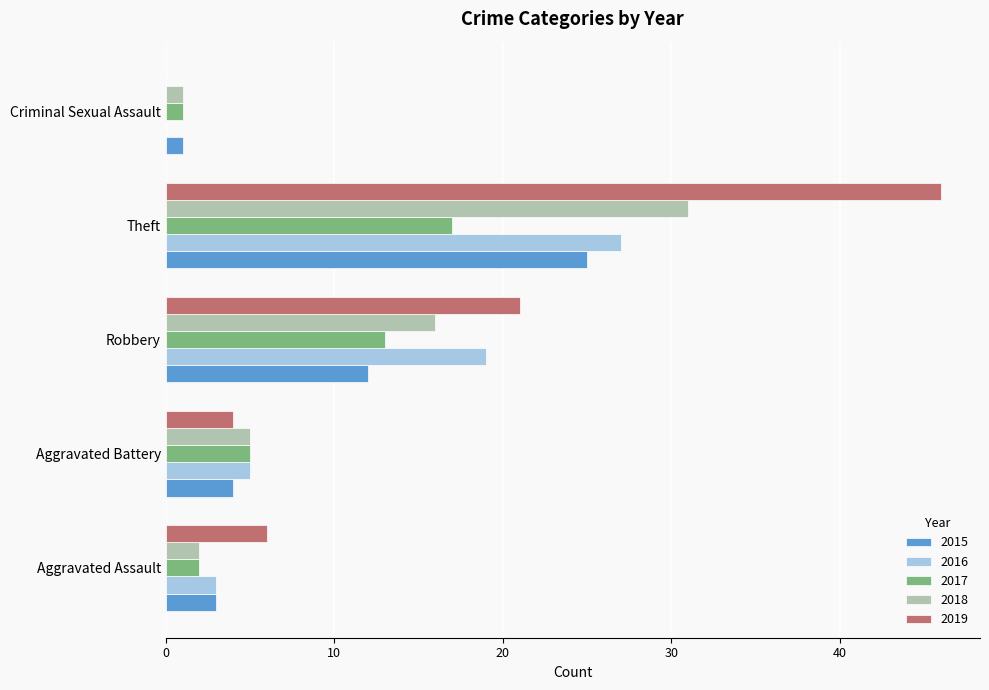

What is the greatest value displayed?

46